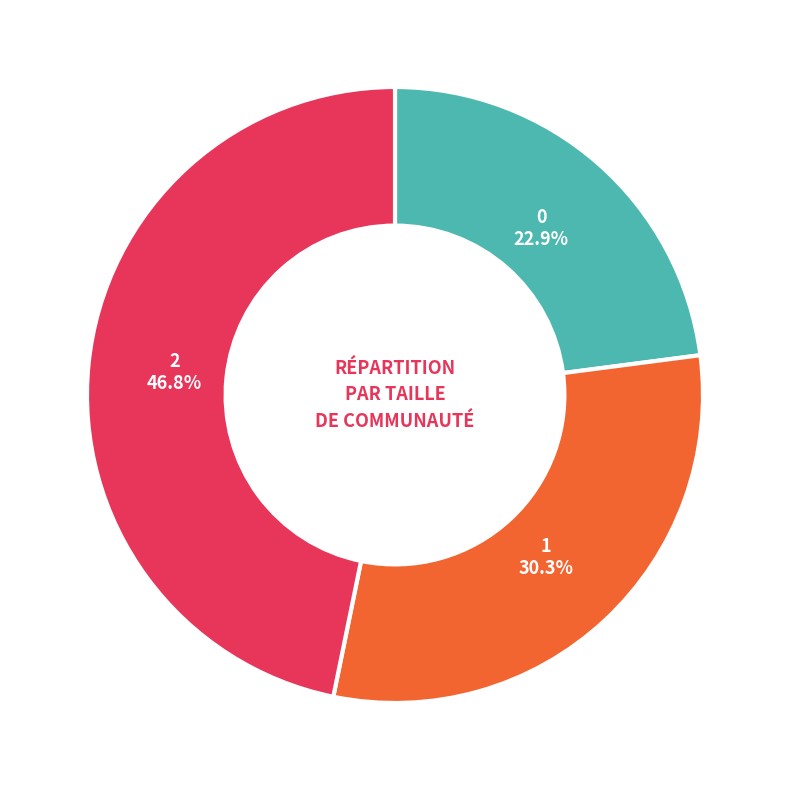

Between 1 and 2, which is larger?

2